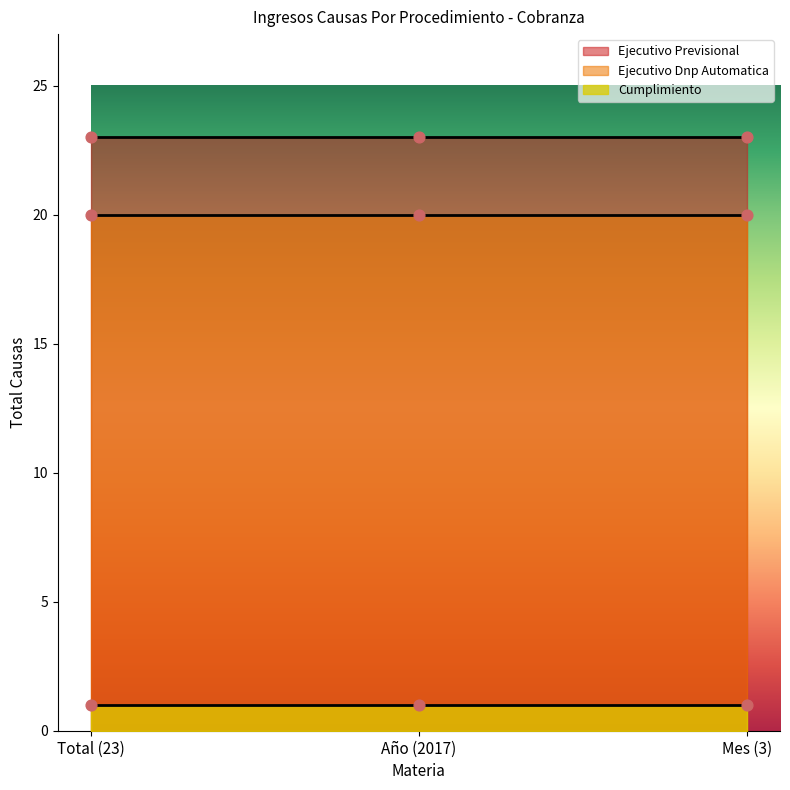

Which series reaches the maximum Y coordinate?

Ejecutivo Previsional